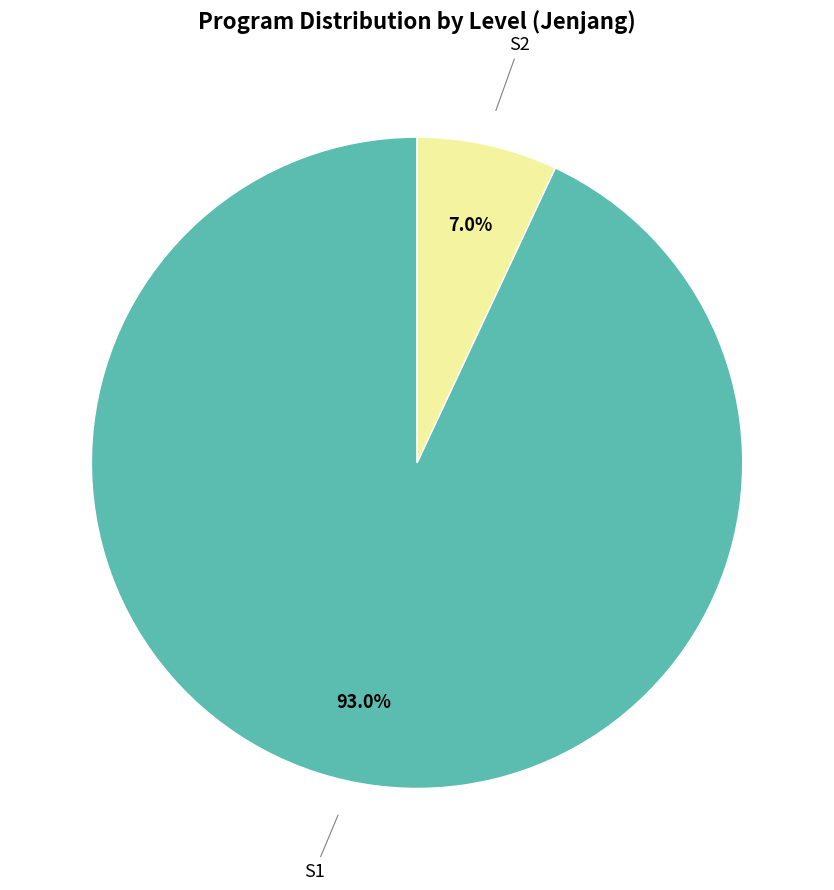

Is there any slice that represents more than half of the pie?

Yes